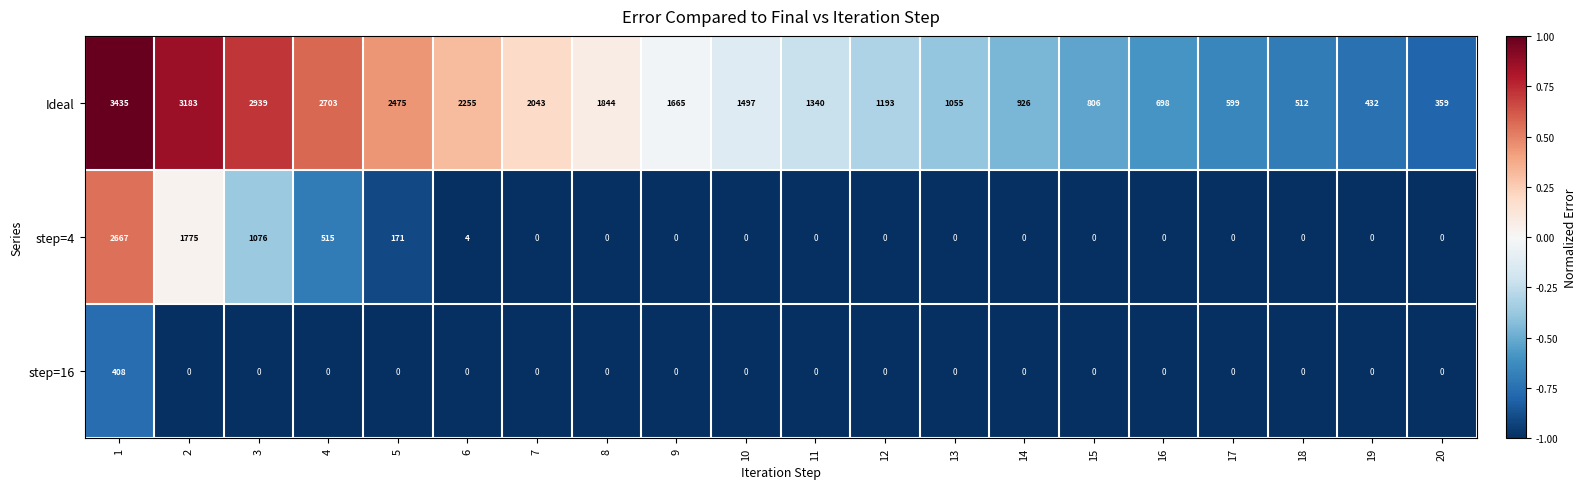

What is the difference between the Ideal values at 17 and 2?

2584